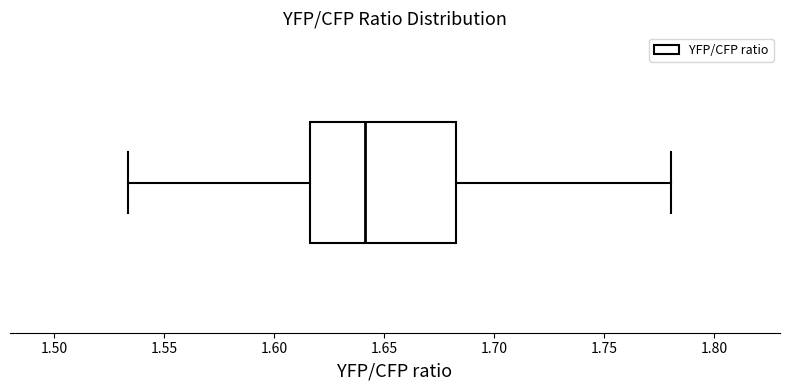

Transcribe this box plot: give where the median line is, the range the box spans, and where the two whiskers end, as read against the x-axis. The values are not printed on the chart, so give them approximately, as read against the axis.

median 1.640, box 1.615 to 1.685, whiskers 1.535 to 1.780